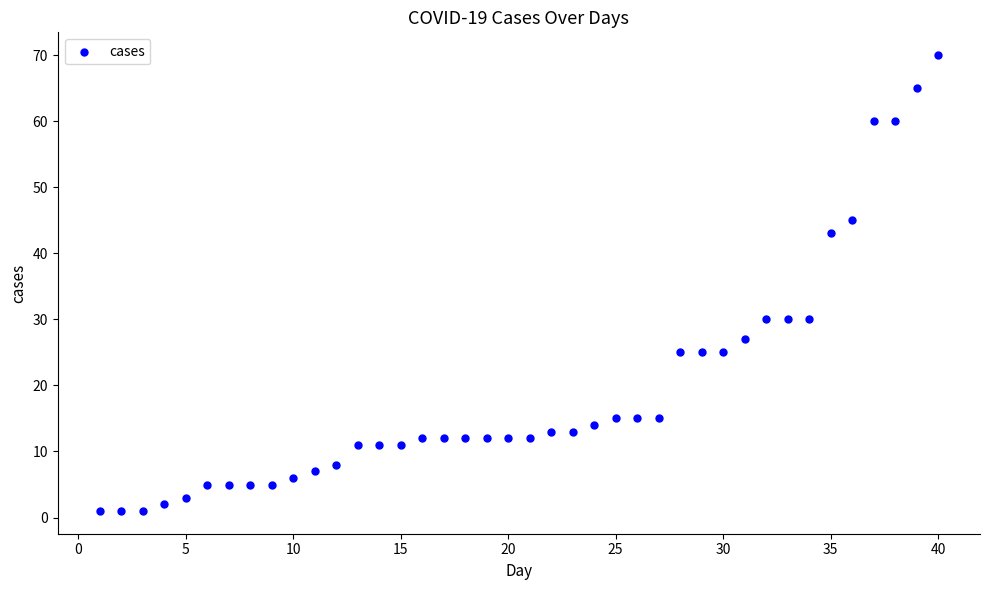

What is the range of Y values (max minus min)?

69